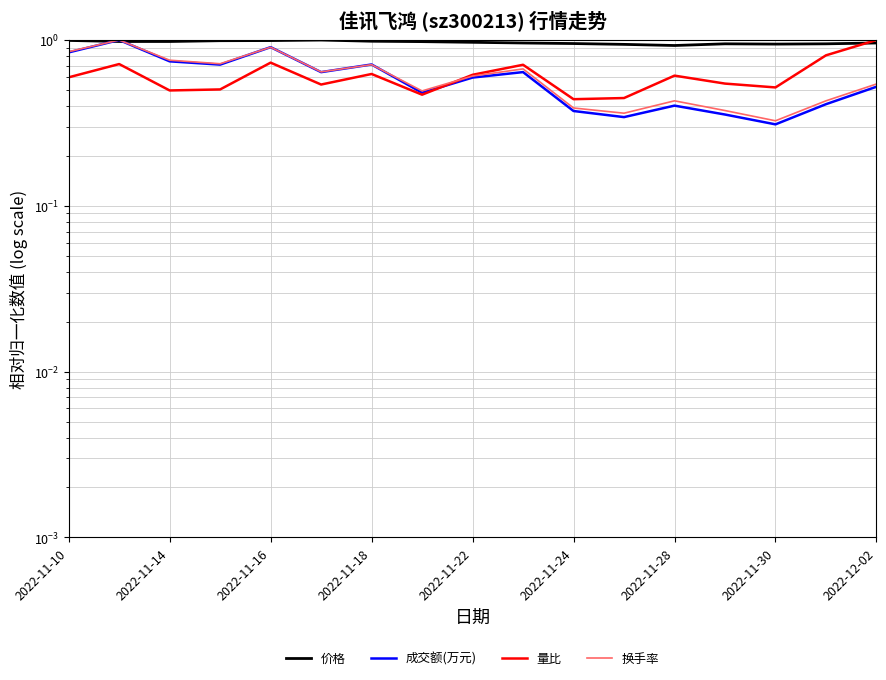

What is the sum of the 换手率 values at 12 and 2022-11-14?

1.4